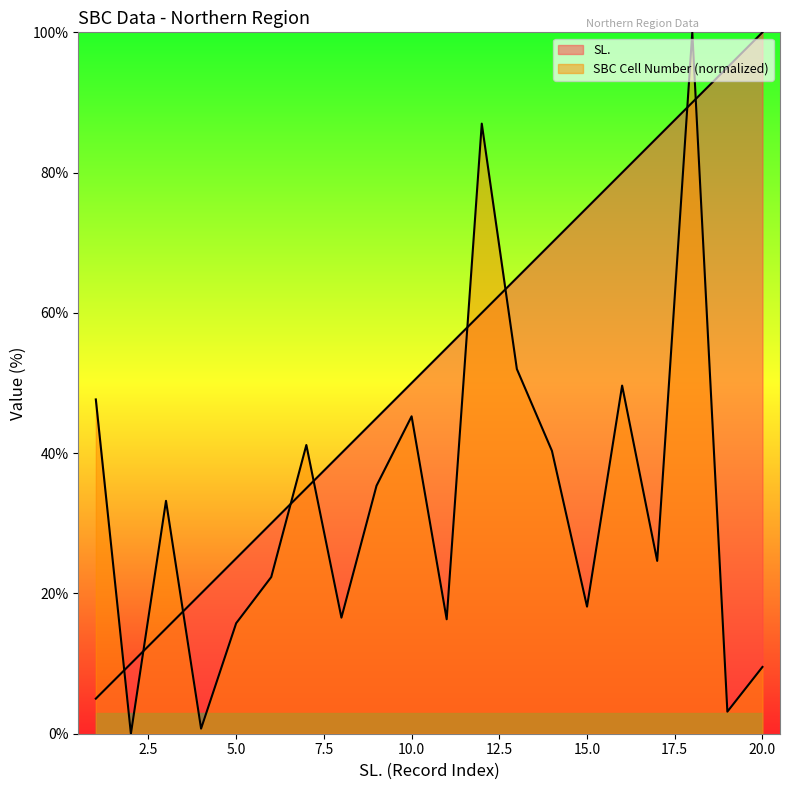

Reading left to right, transcribe all the data shown in this chart.

SL.: 5.0	10.0	15.0	20.0	25.0	30.0	35.0	40.0	45.0	50.0	55.0	60.0	65.0	70.0	75.0	80.0	85.0	90.0	95.0	100.0
SBC Cell Number: 47.7	0.0	33.2	0.7	15.8	22.3	41.2	16.5	35.4	45.3	16.3	87.0	52.0	40.3	18.1	49.6	24.6	100.0	3.1	9.5